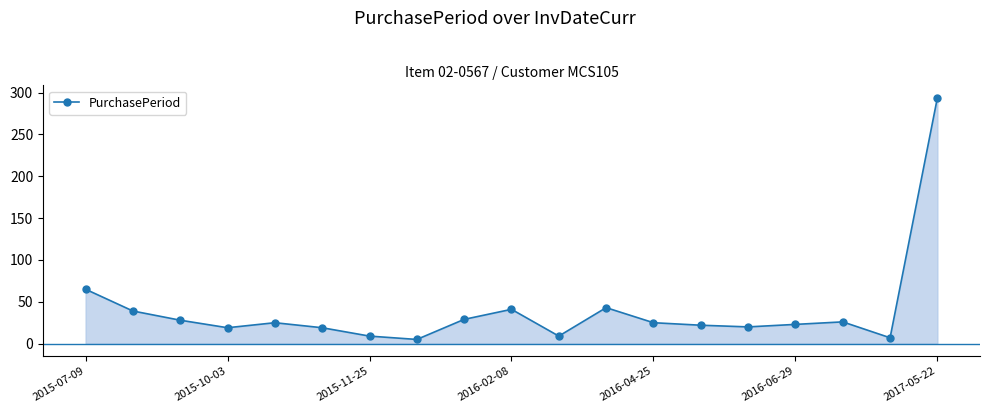

What is the difference between the maximum and second lowest values?

287